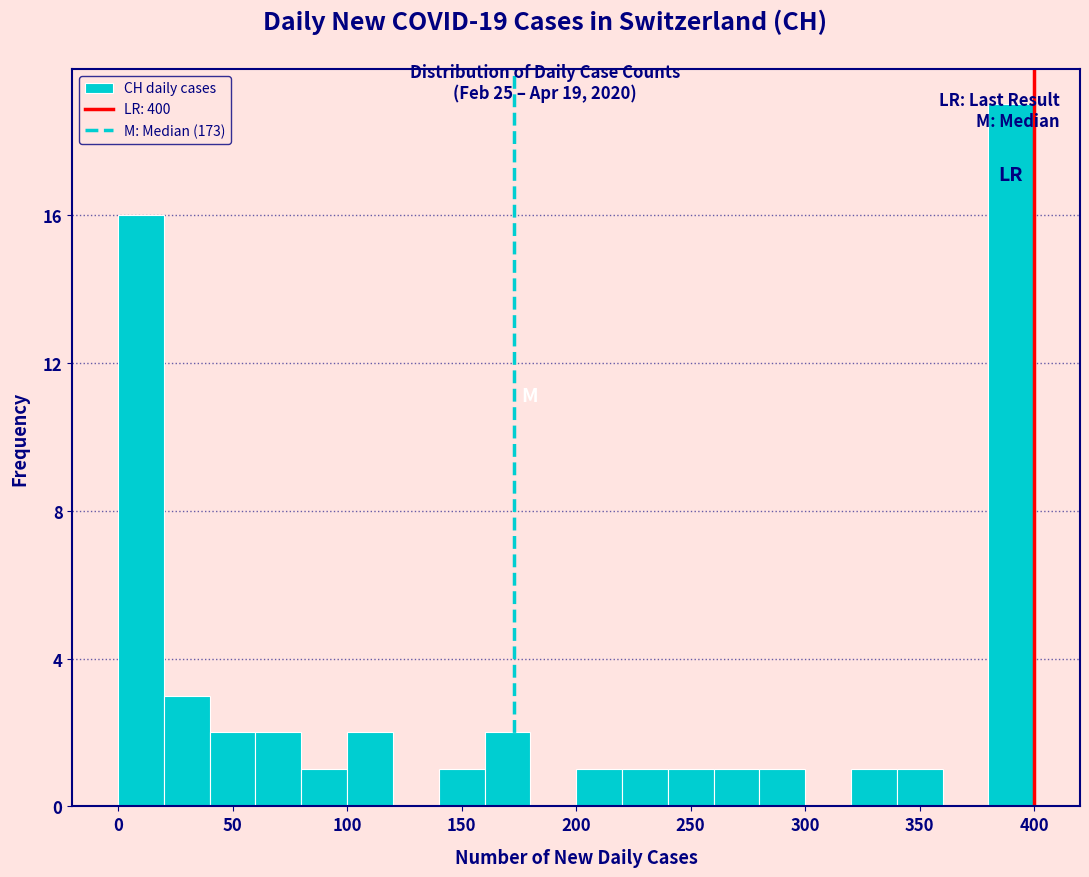

Over which range of the x-axis is the bar tallest?

380 to 400